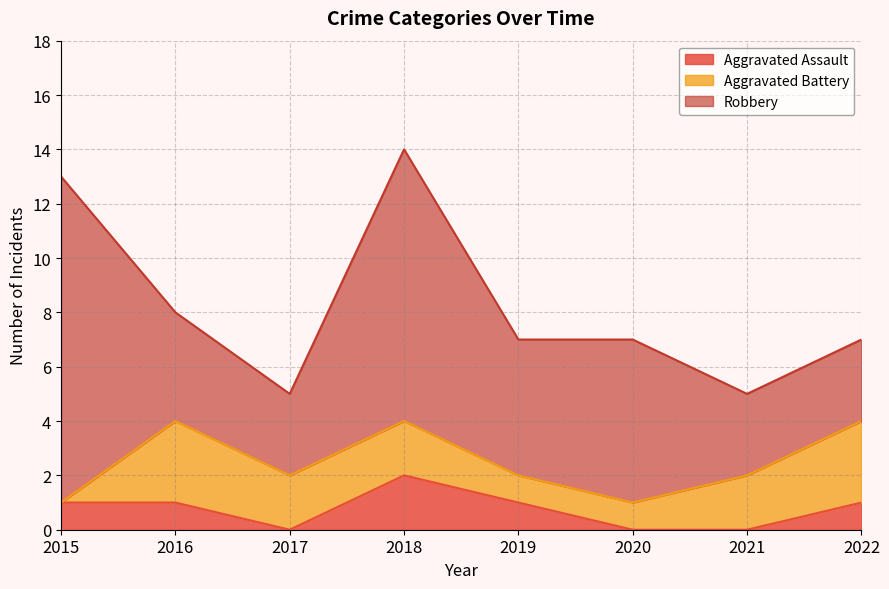

How many categories are shown in the chart?

8